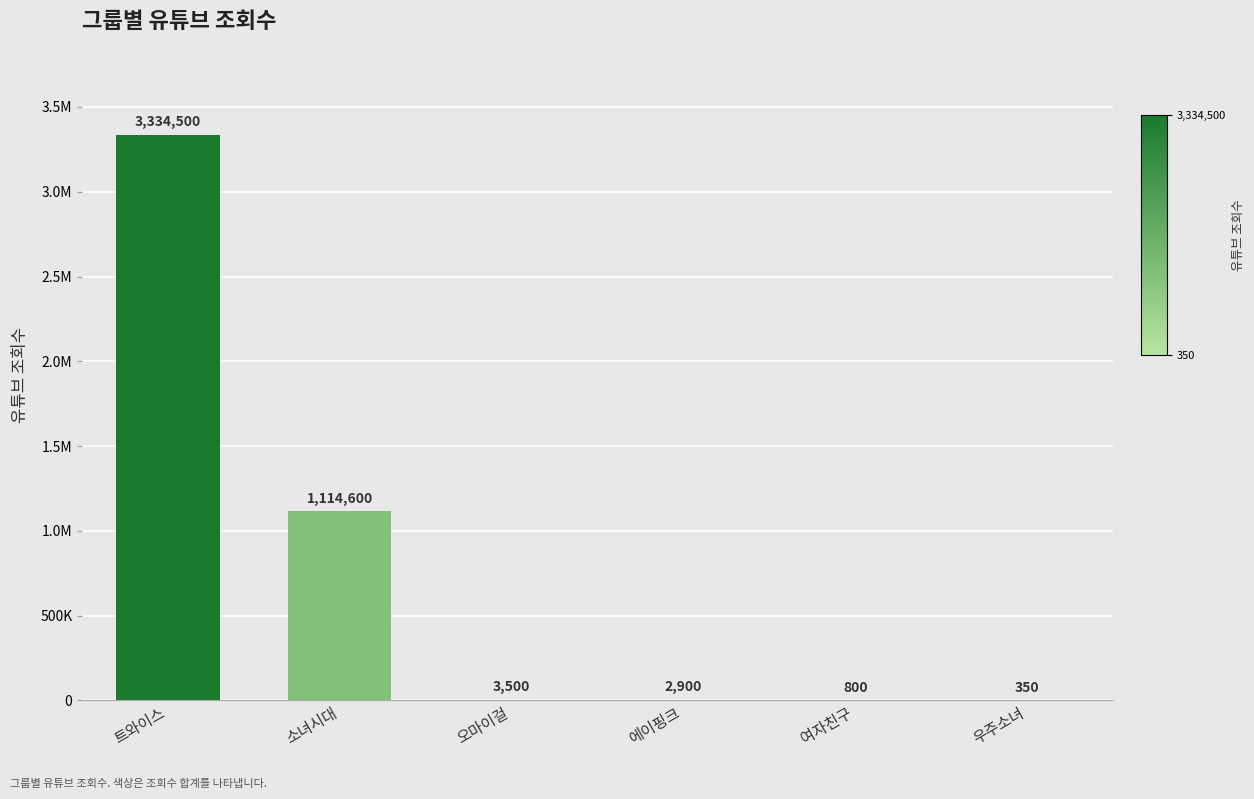

Approximately how many times larger is the value at 트와이스 compared to 우주소녀?

9527.1